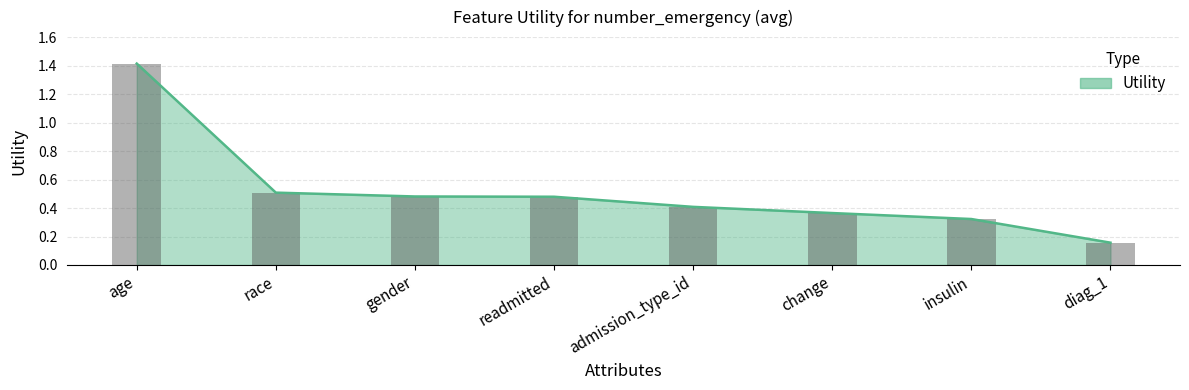

What is the approximate value at race?

0.5